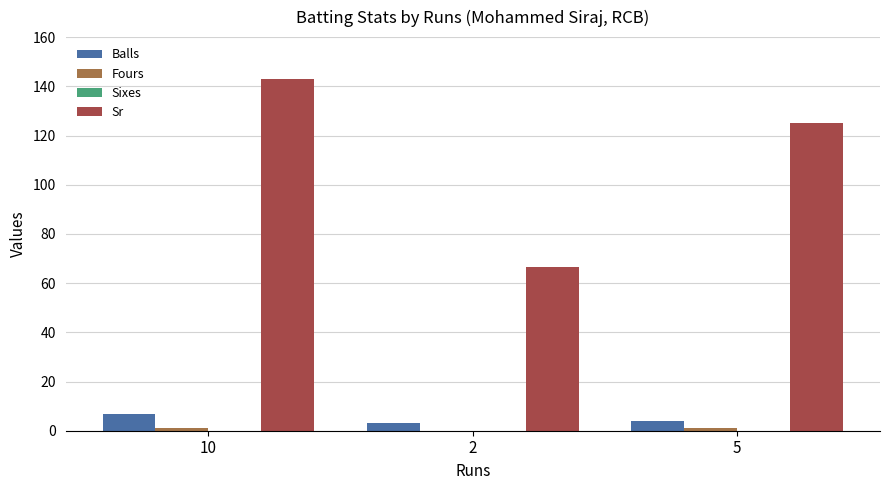

Between 2 and 5, which series saw the biggest shift?

Sr